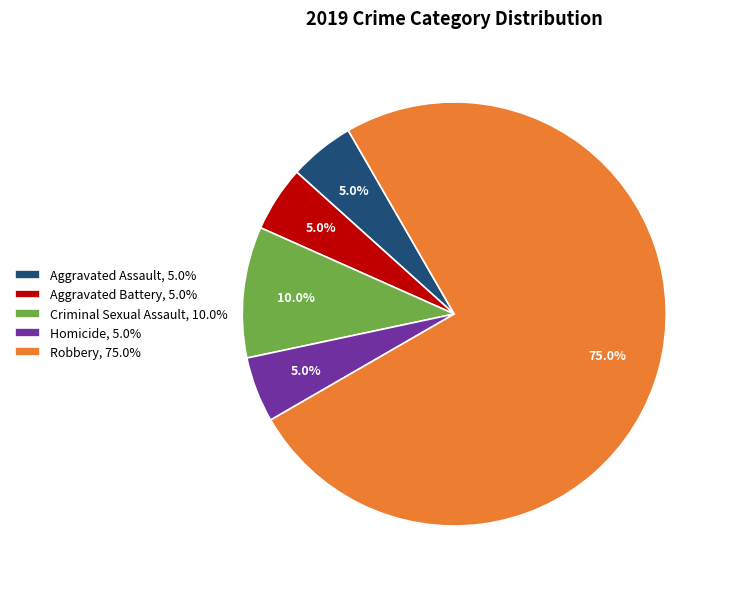

Approximately how many times larger is the value at Aggravated Assault compared to Homicide?

1.0